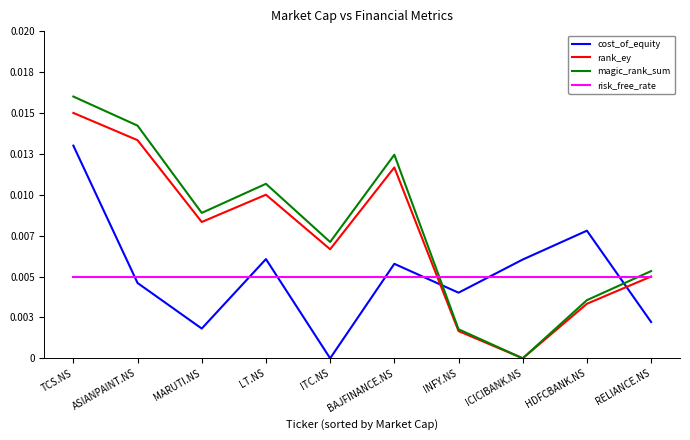

At which label does rank_ey reach its peak?

TCS.NS